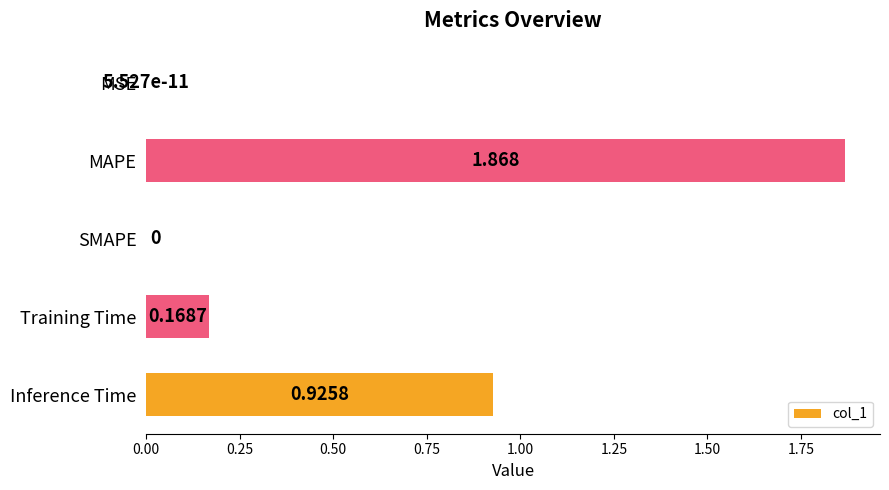

Between MAPE and MSE, which is larger?

MAPE